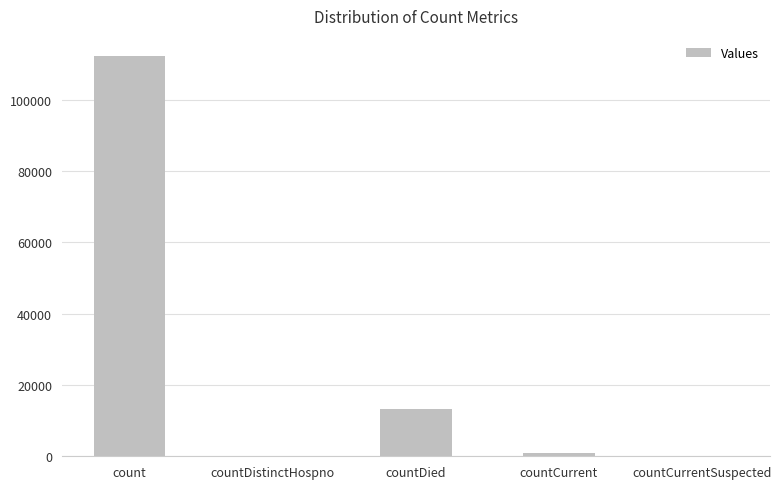

What is the greatest value displayed?

112335